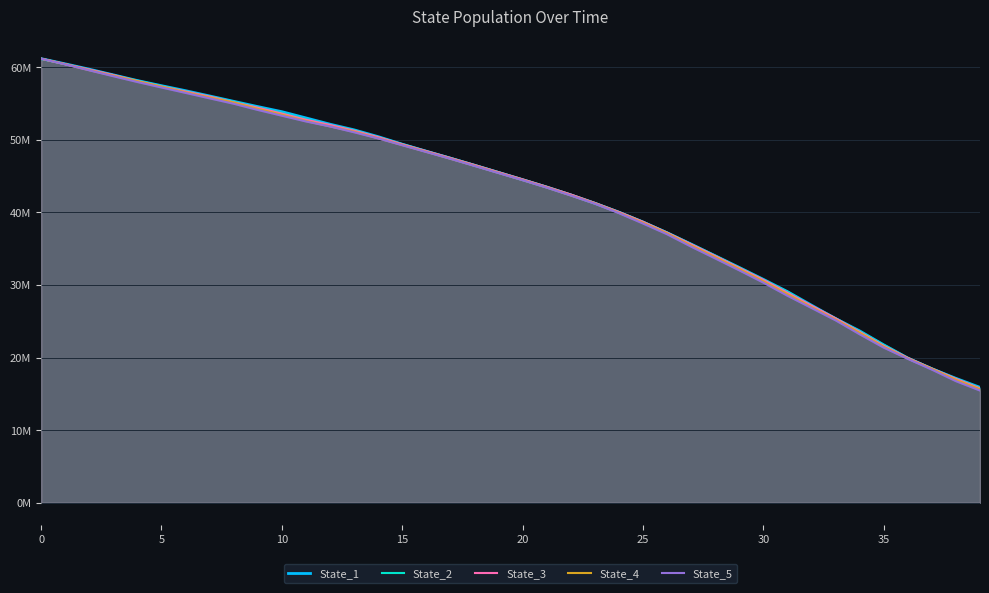

True or false: State_5 and State_1 cross at least once.

False